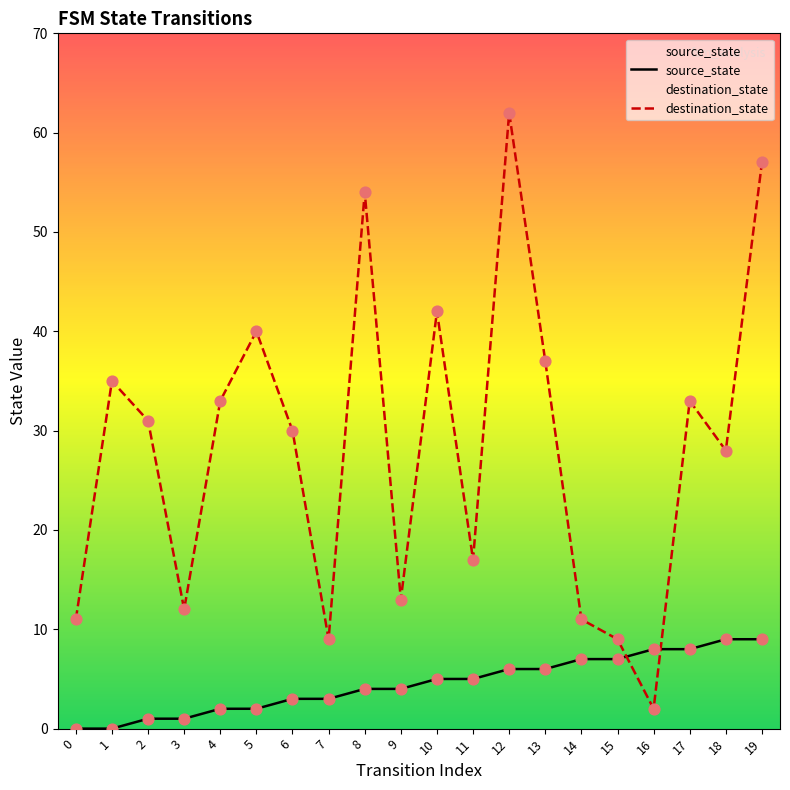

What are all the series names shown in the legend?

source_state, destination_state